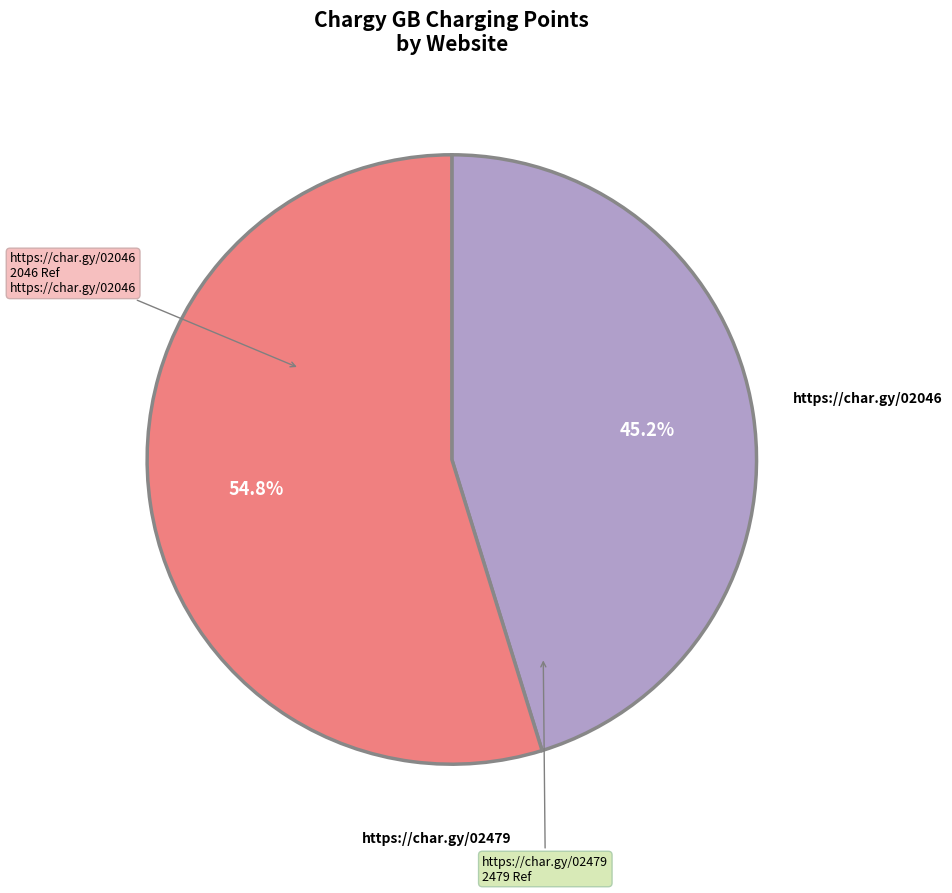

How many segments does this pie chart have?

2